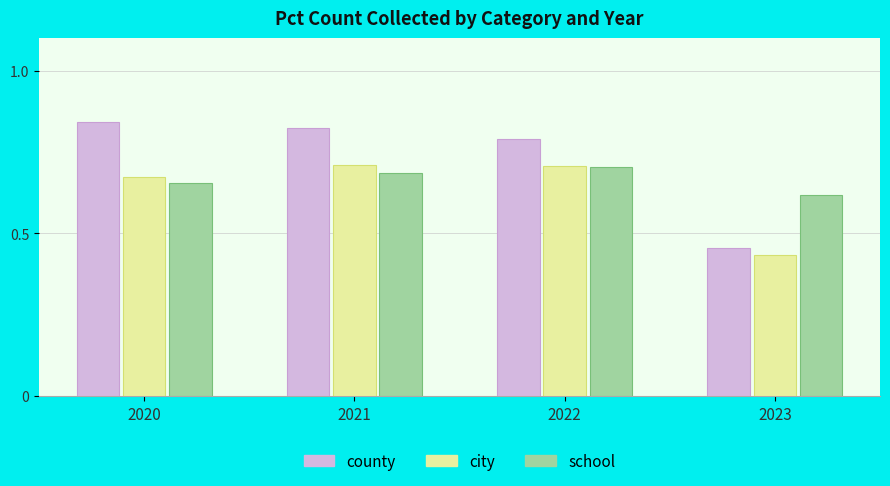

At how many categories does at least one series exceed 0?

4